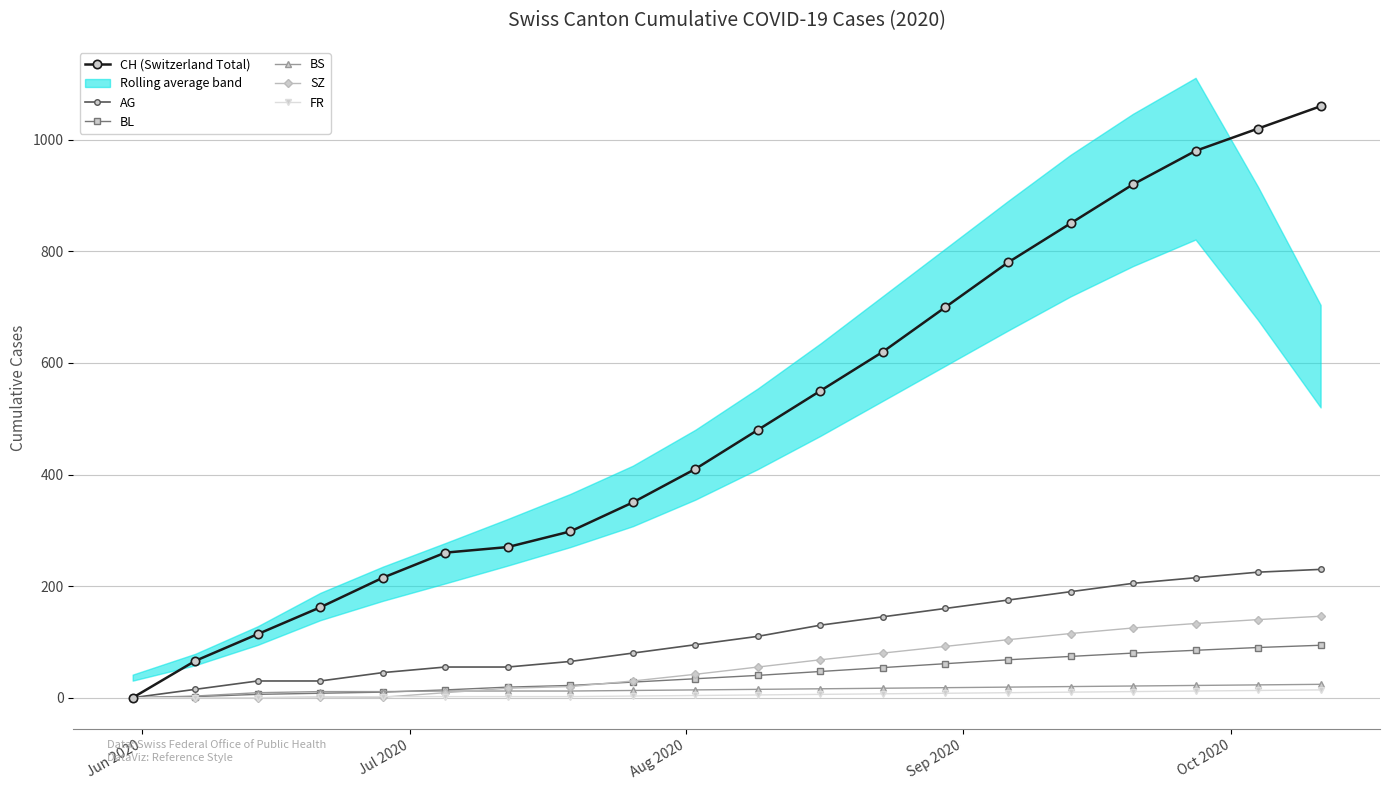

What is the average value of the CH (Switzerland Total) series?

505